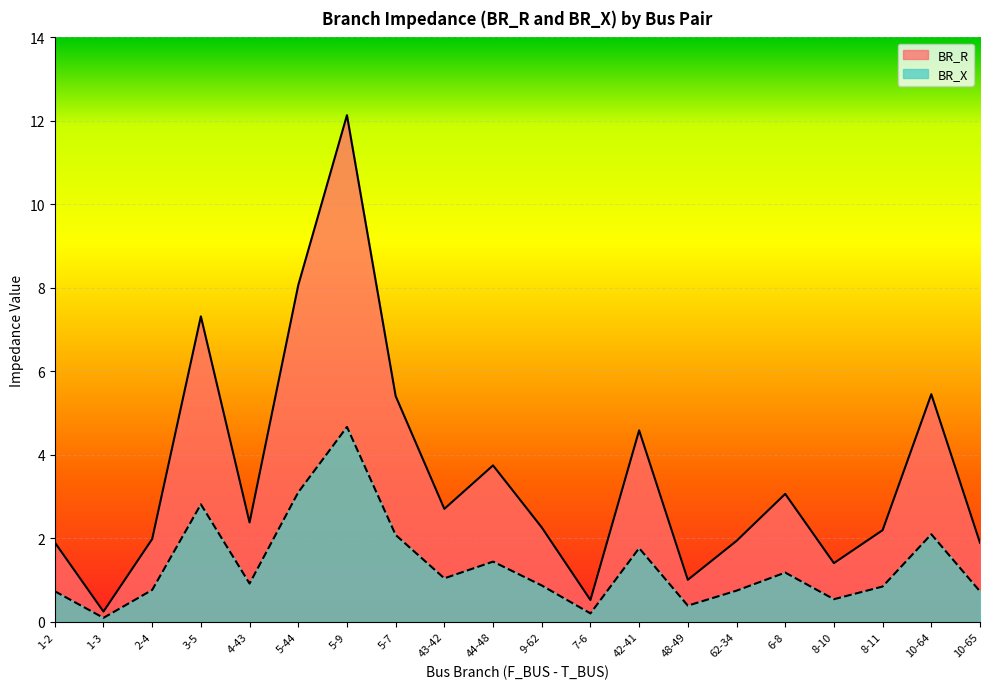

True or false: BR_R and BR_X intersect in this chart.

False